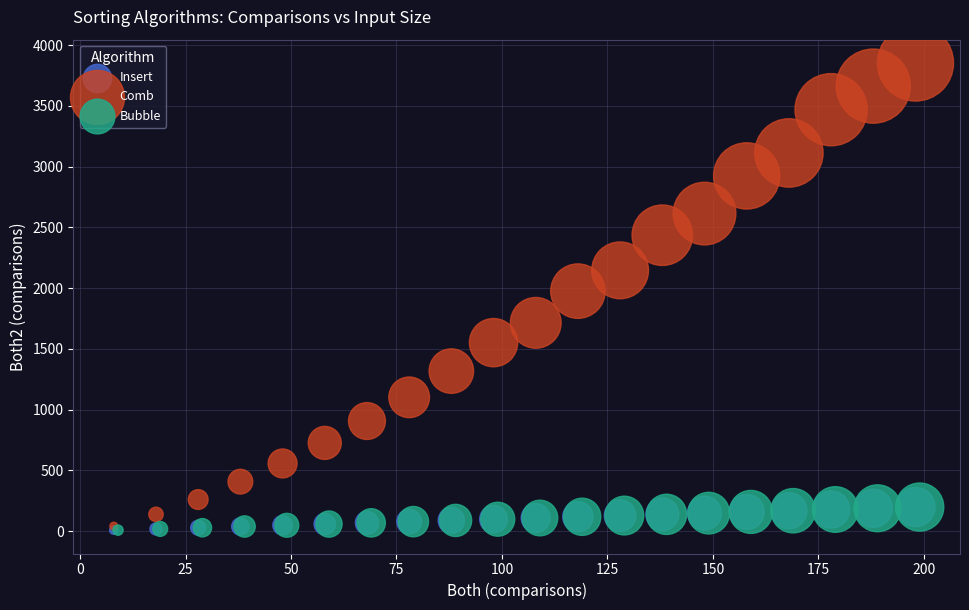

What are all the series names shown in the legend?

Insert, Comb, Bubble